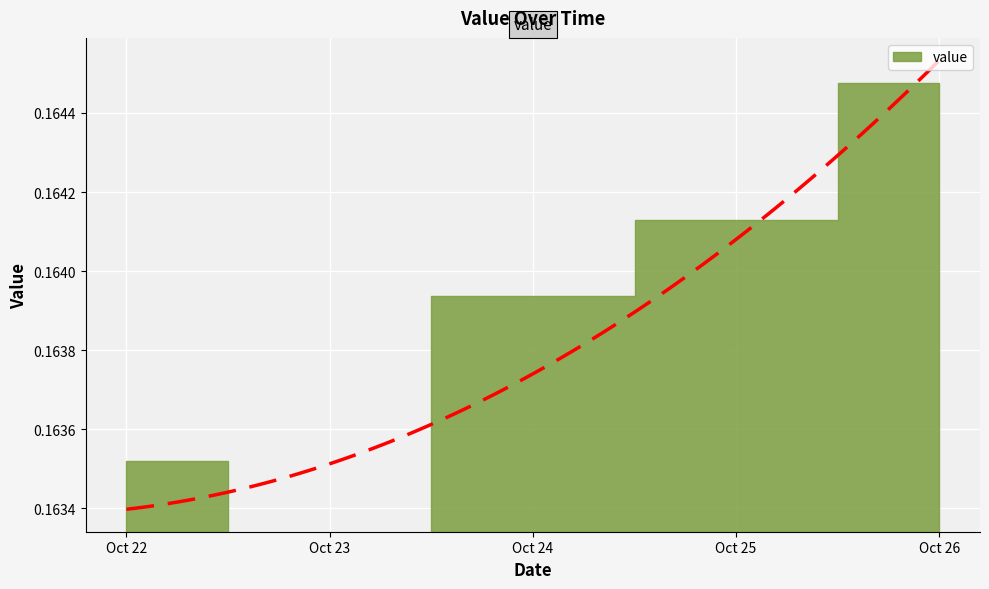

At which category does the chart reach its peak across all series?

2019-10-26